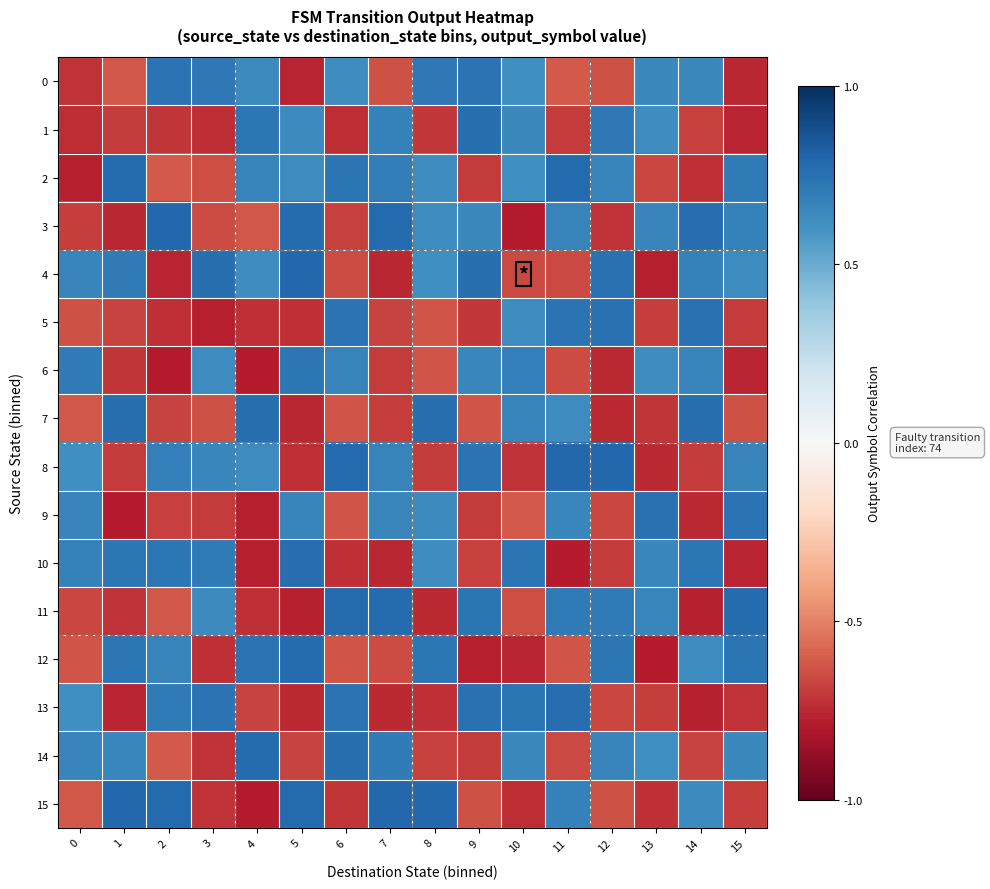

What is the total value across all series at 10?

1.0